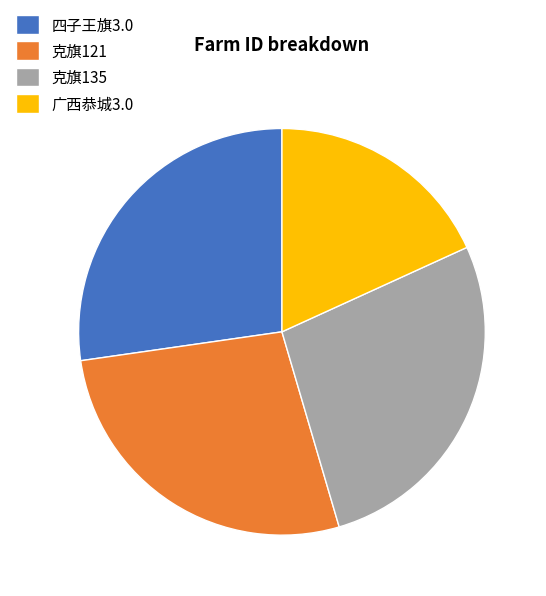

Is 四子王旗3.0 the majority of the pie?

No